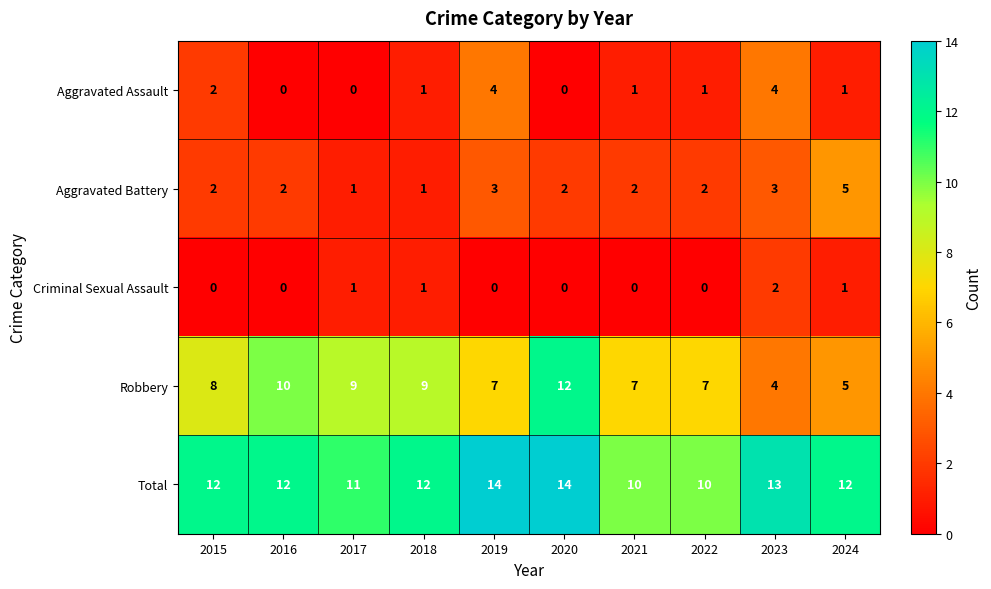

Which category has the lowest value in the Robbery series?

2023